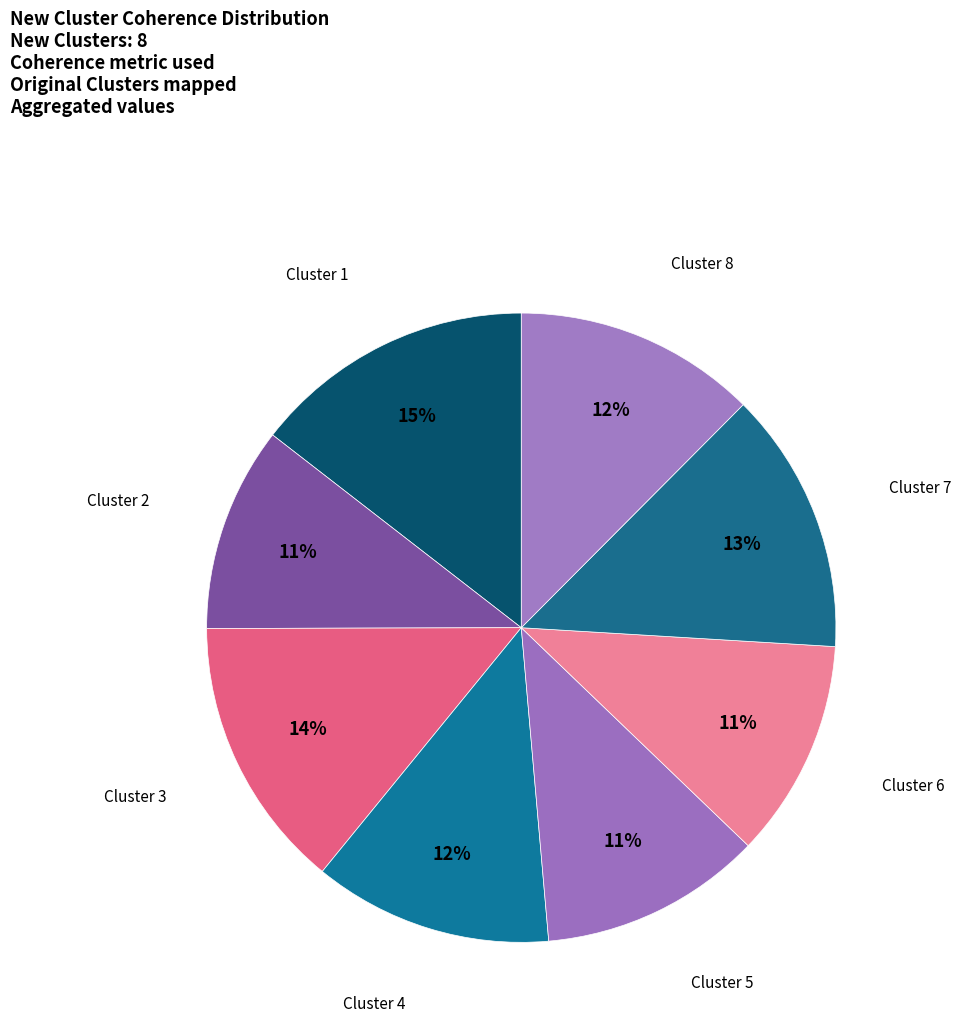

Which category has the smallest portion of the pie?

Cluster 2